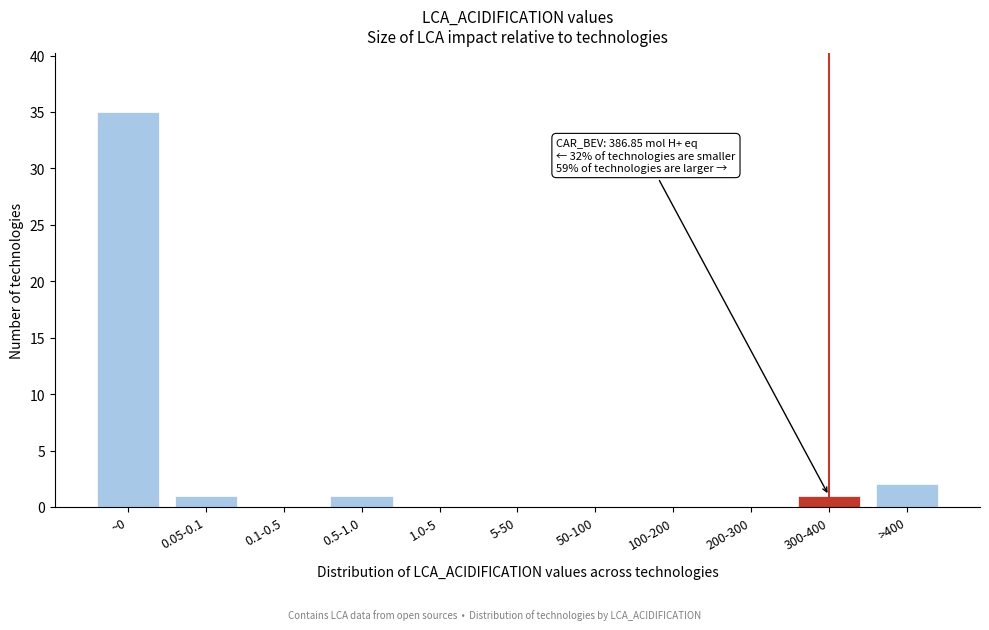

Reading left to right, list all the values displayed in this chart.

~0=35	0.05-0.1=1	0.1-0.5=0	0.5-1.0=1	1.0-5=0	5-50=0	50-100=0	100-200=0	200-300=0	300-400=1	>400=2